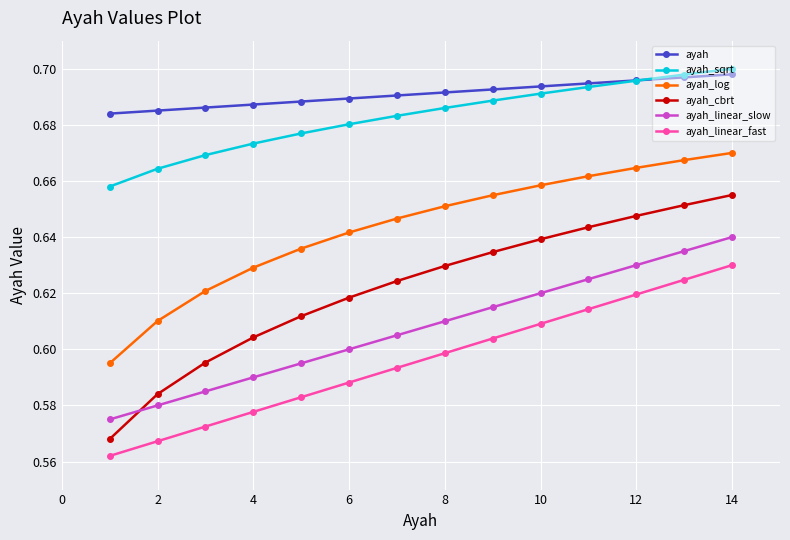

Which series has the largest total across all categories?

ayah